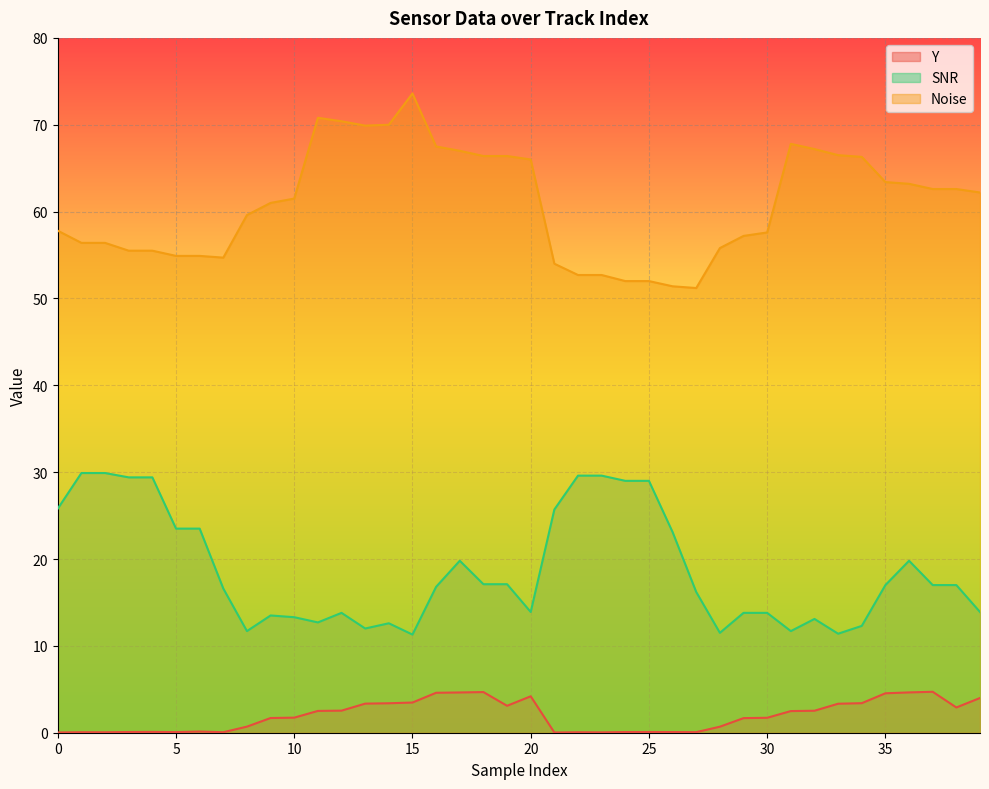

Between 9 and 17, which is larger?

17